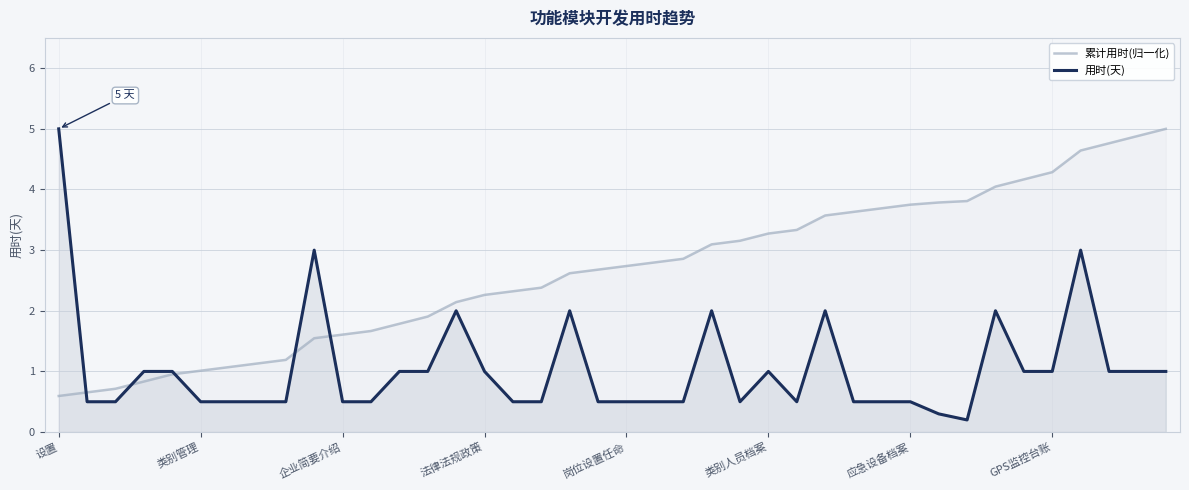

What is the difference between the highest and lowest values at 16?

1.8